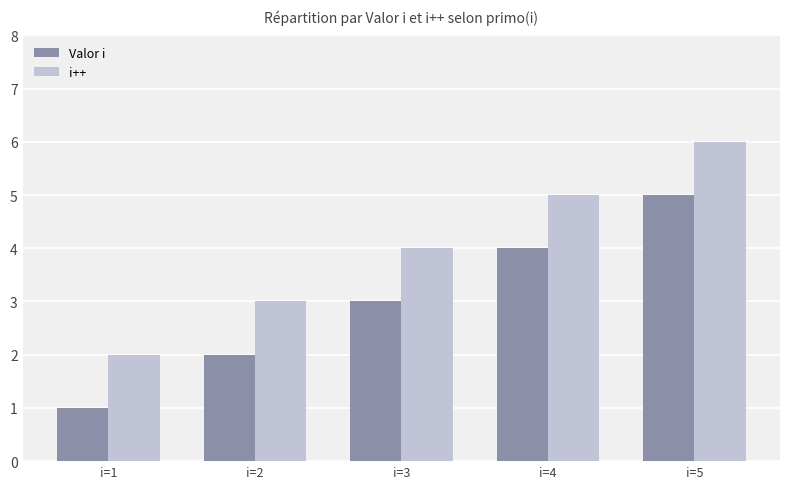

Is it true that i++ equals 6 at i=3?

False